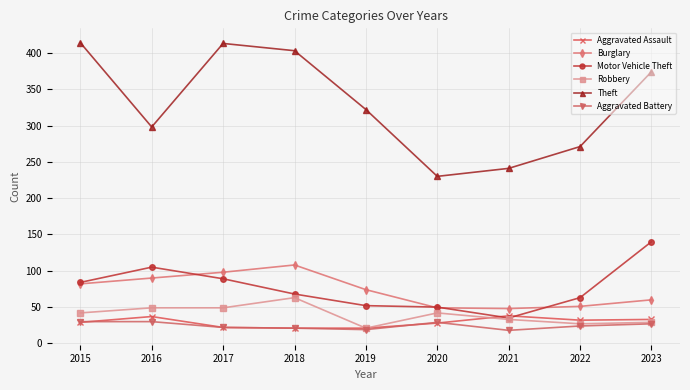

At how many categories does at least one series exceed 332?

4